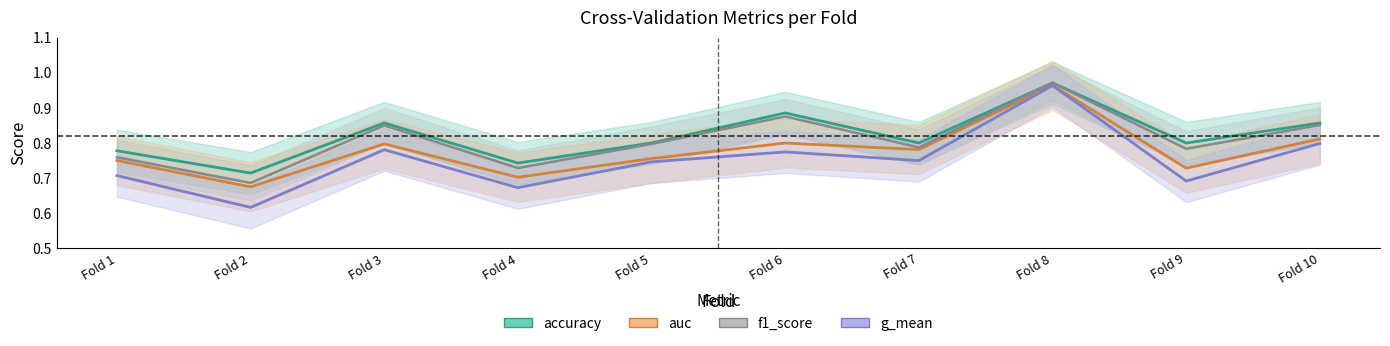

What is the greatest value displayed?

1.0